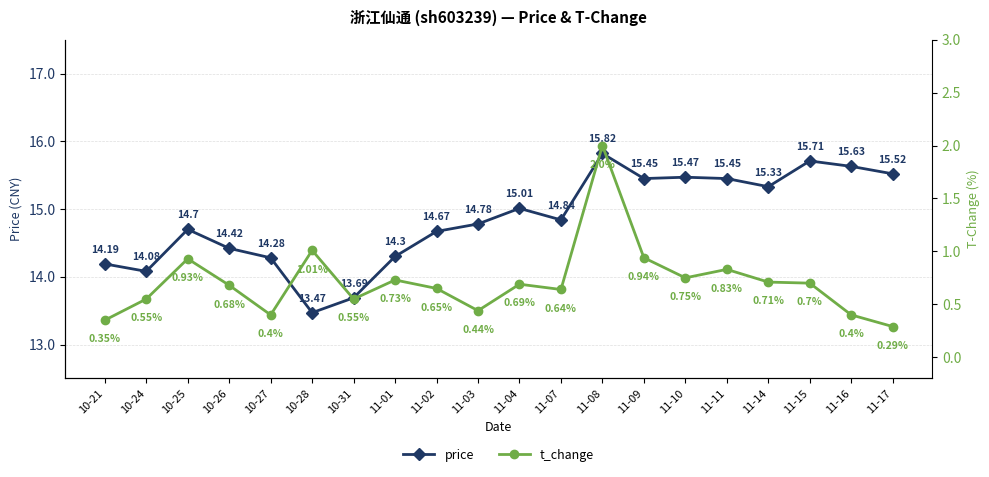

True or false: t_change and price intersect in this chart.

False